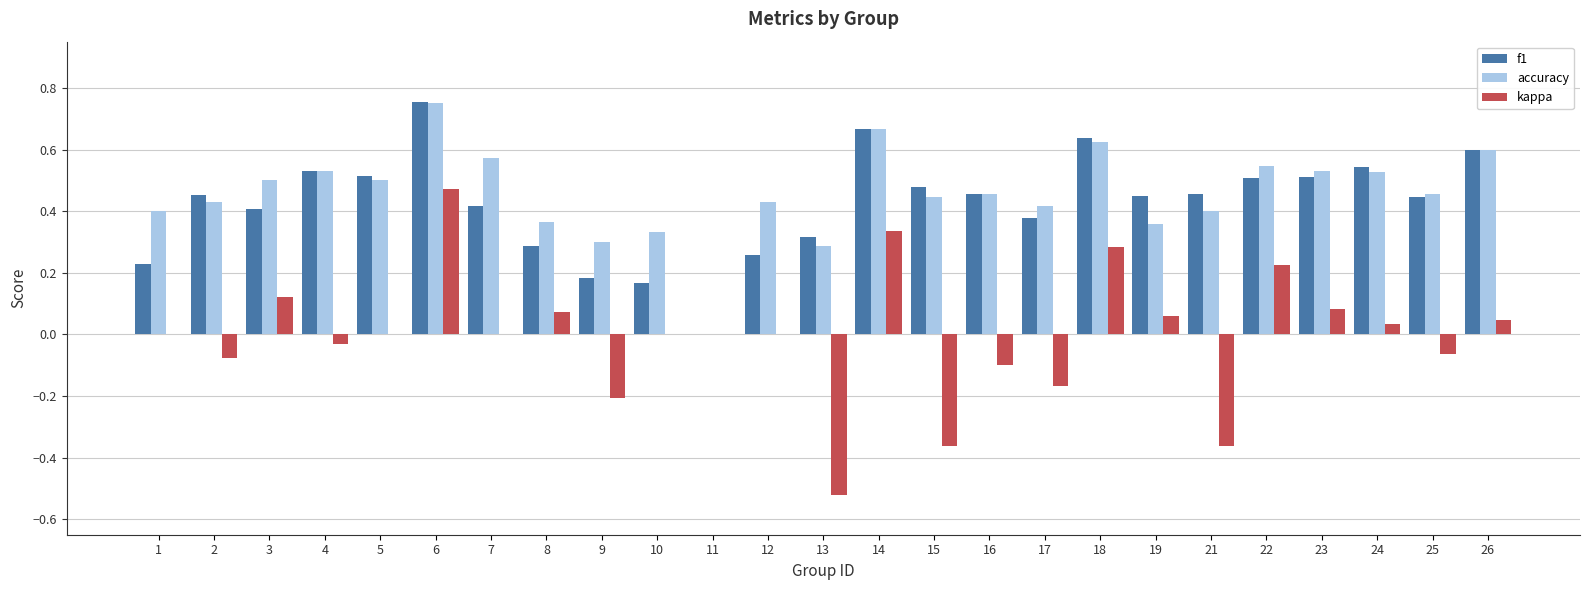

Which series changed the most between 14 and 26?

kappa